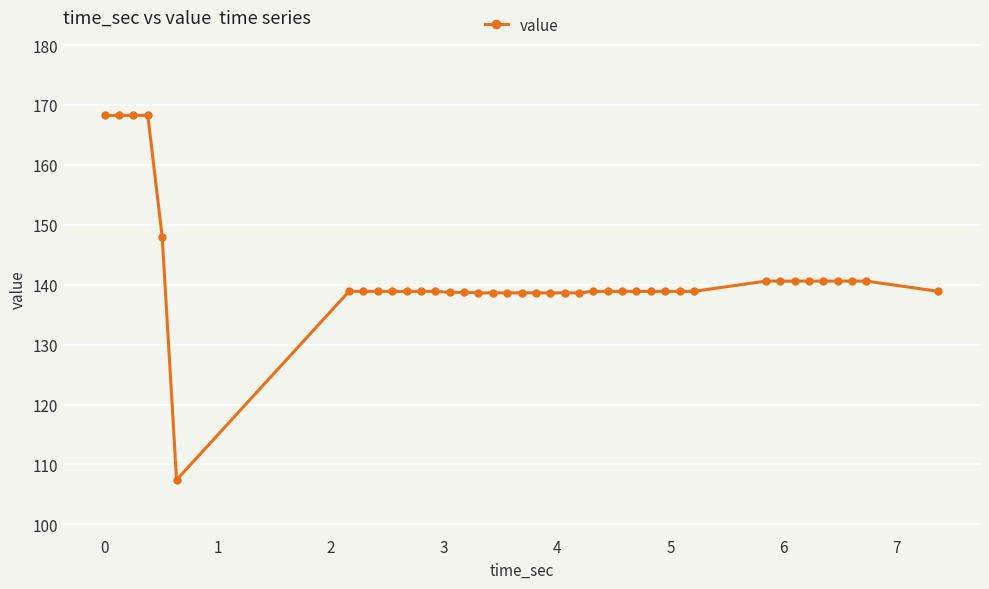

Count the number of data series in this chart.

1